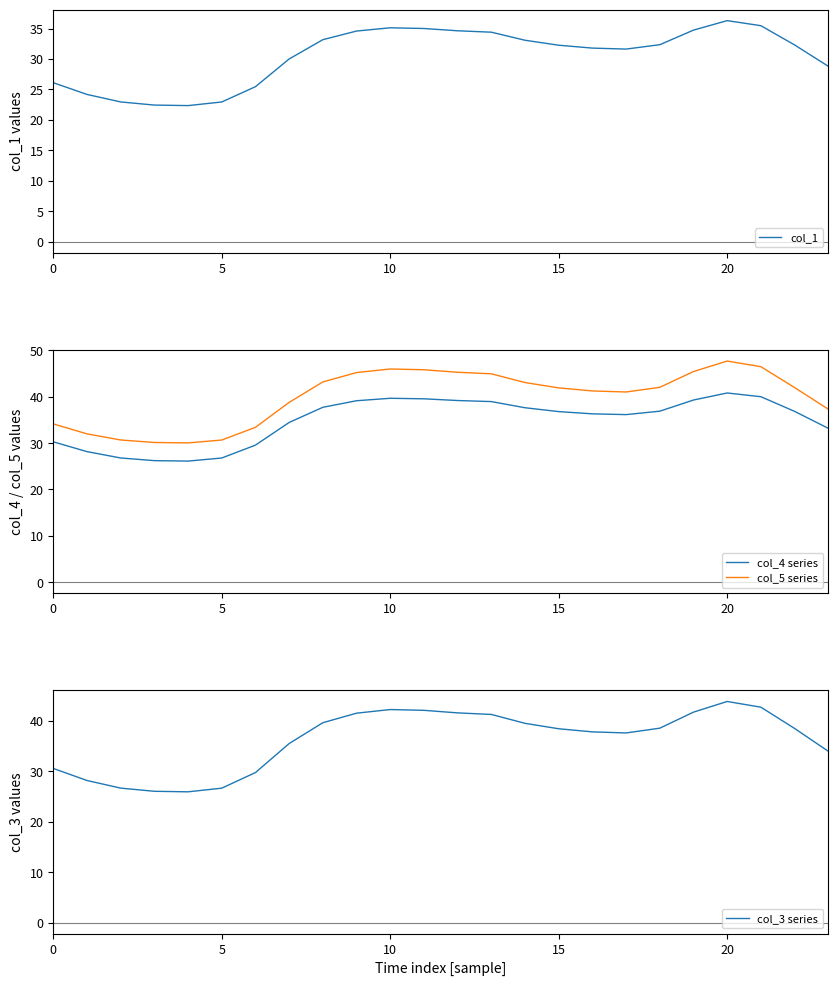

Rank the series by their maximum value, from highest to lowest.

col_5 series, col_3 series, col_4 series, col_1